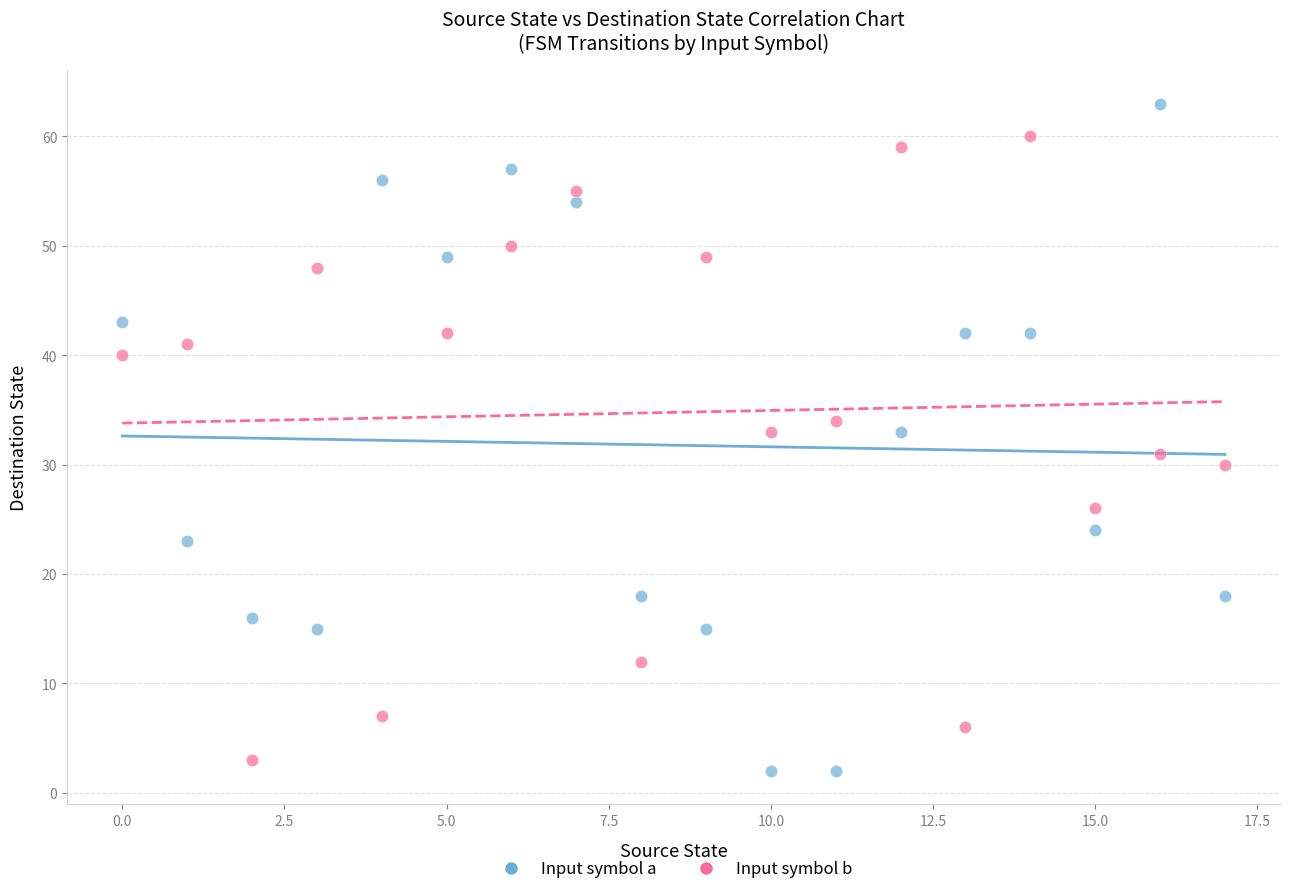

Which series reaches the minimum Y coordinate?

Input symbol a